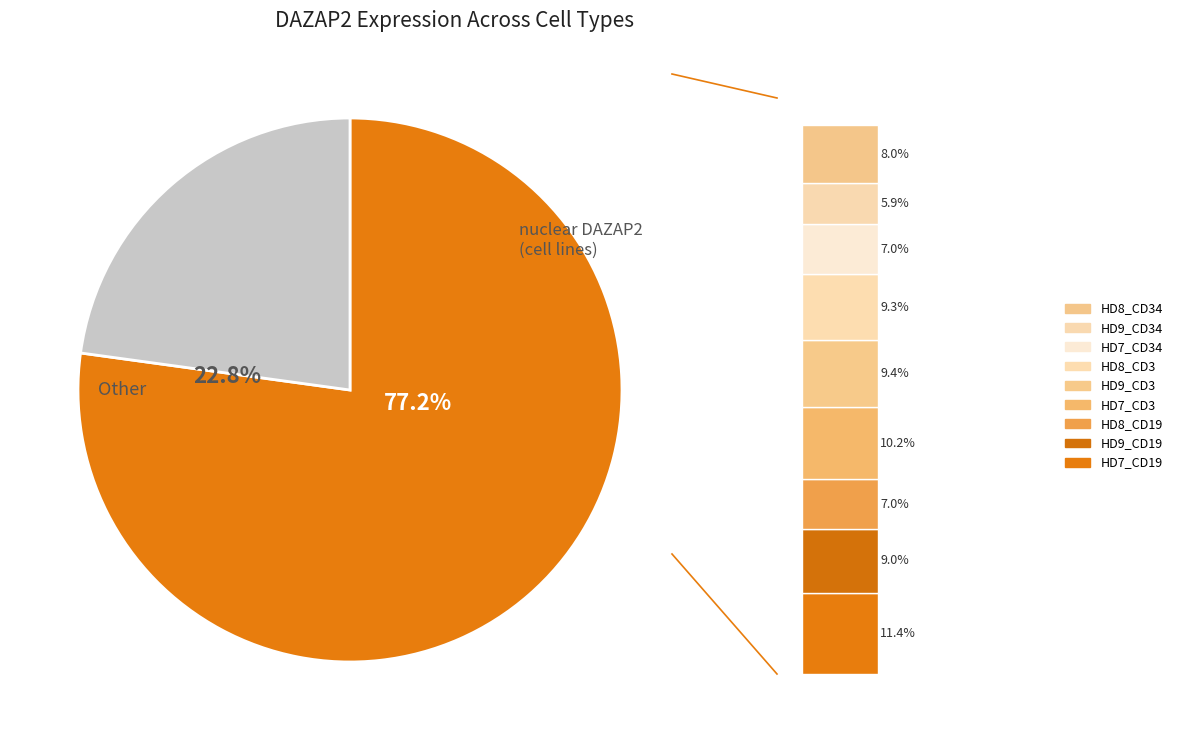

True or false: HD9_CD19 accounts for 9% of the total.

True